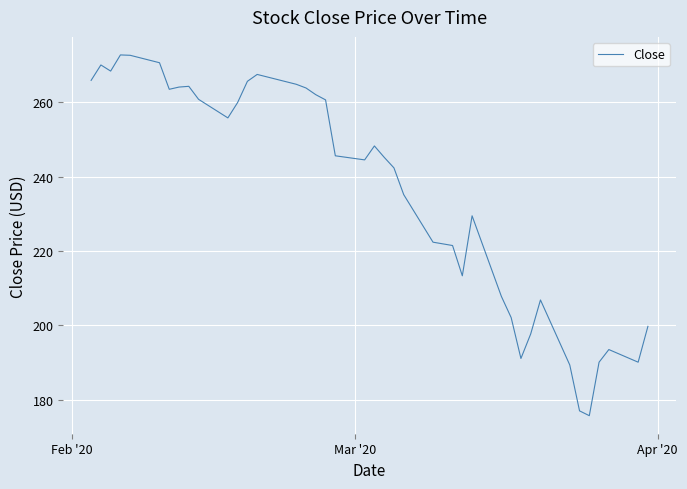

What is the difference between the maximum and minimum values?

97.1